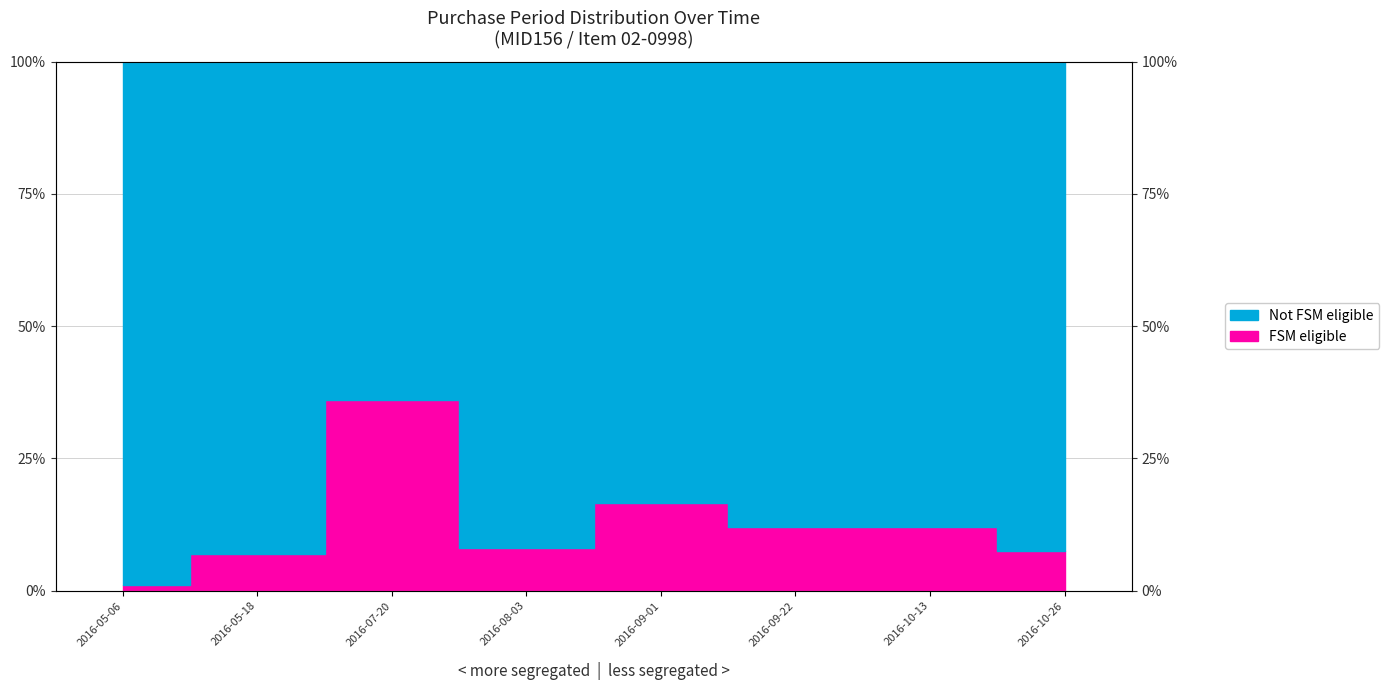

Rank the categories by value from highest to lowest.

2016-07-20, 2016-09-01, 2016-09-22, 2016-10-13, 2016-08-03, 2016-10-26, 2016-05-18, 2016-05-06